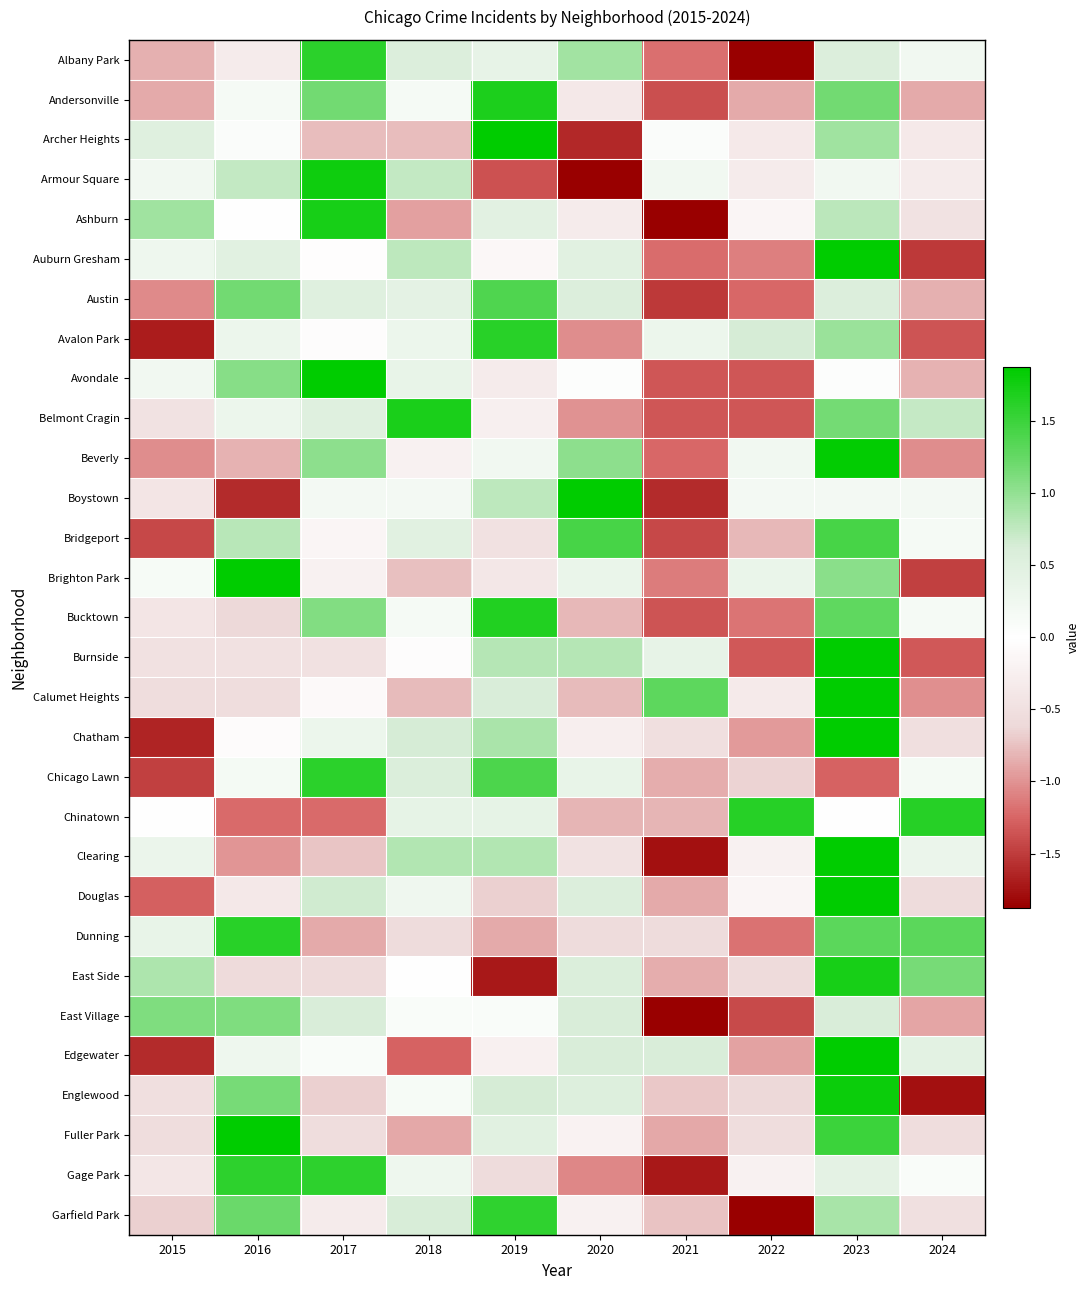

At 2022, list the series in order from largest to smallest.

Chinatown, Avalon Park, Brighton Park, Beverly, Boystown, Douglas, Ashburn, Clearing, Gage Park, Armour Square, Calumet Heights, Archer Heights, Fuller Park, East Side, Englewood, Chicago Lawn, Bridgeport, Andersonville, Edgewater, Chatham, Auburn Gresham, Bucktown, Dunning, Austin, Burnside, Avondale, Belmont Cragin, East Village, Garfield Park, Albany Park